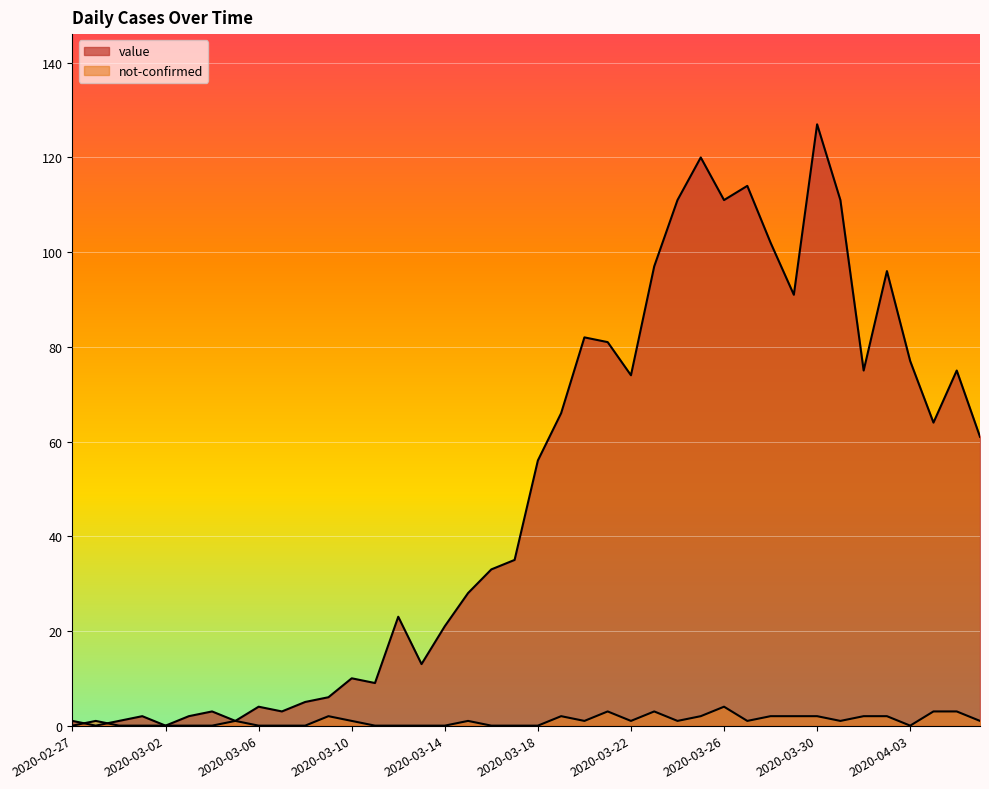

How many categories are shown in the chart?

40